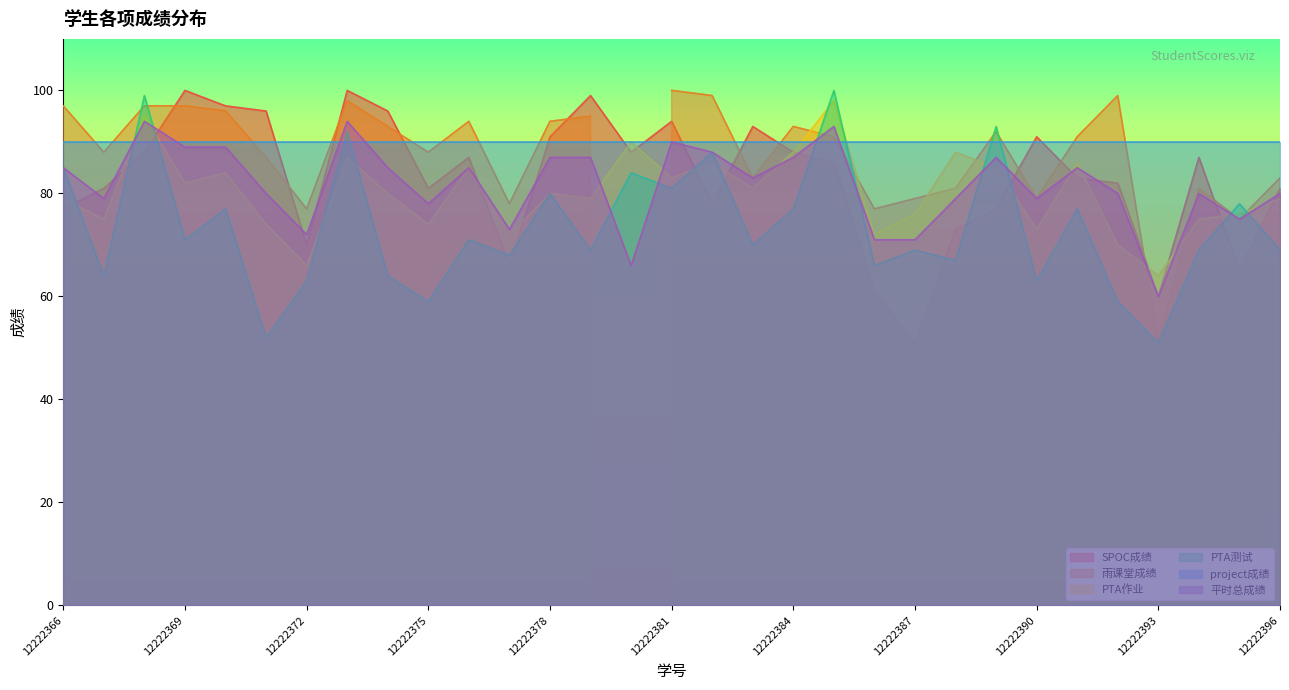

At which label does SPOC成绩 reach its minimum?

12222387